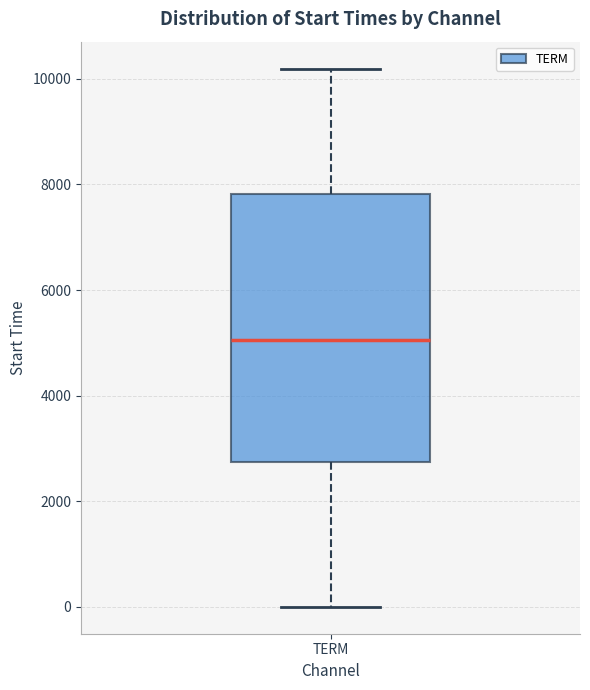

Where does the lower whisker of the box for TERM end on the y-axis? The values are not printed on the chart, so give them approximately, as read against the axis.

0